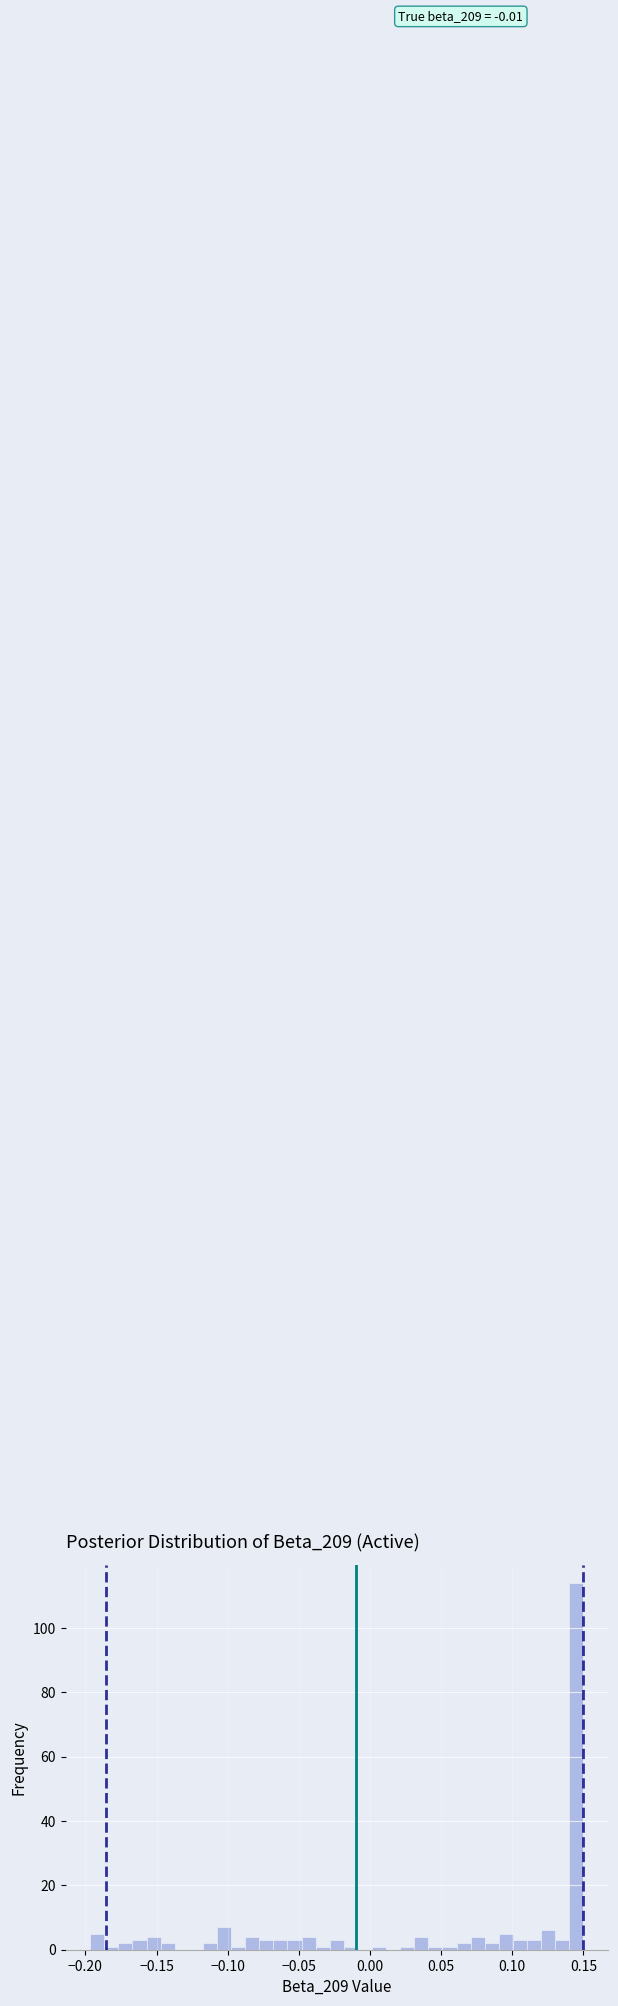

Read against the x-axis, roughly where is the centre of the tallest bar?

0.145